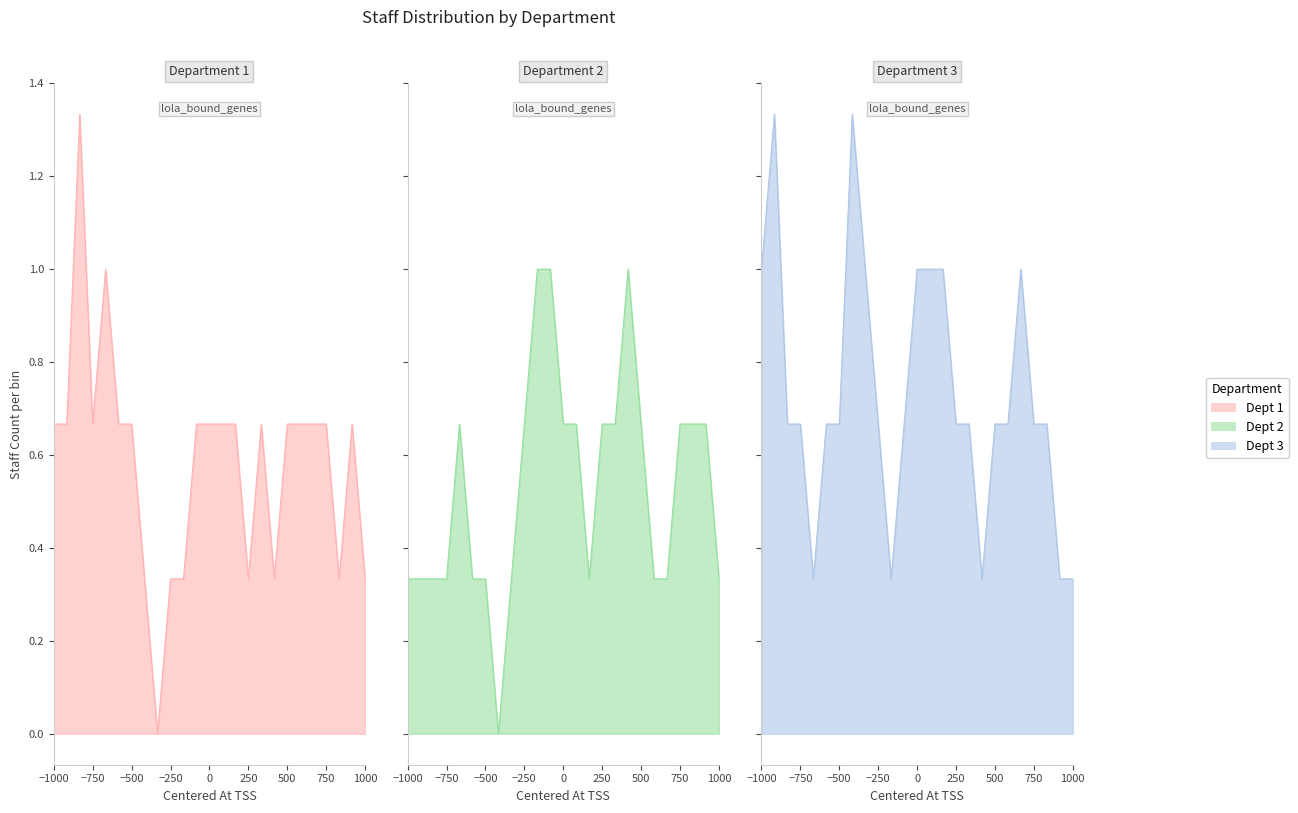

Does the chart have visible grid lines?

No